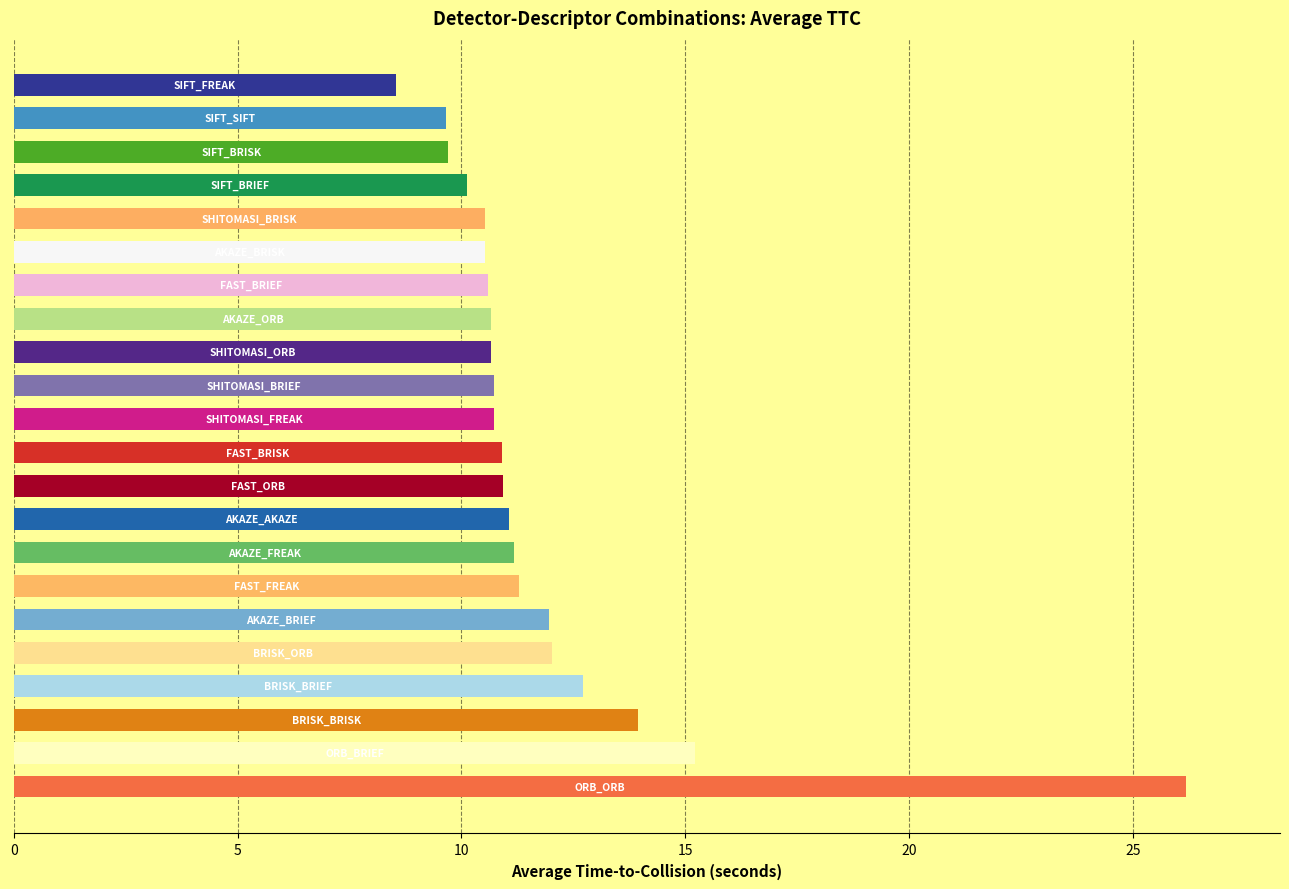

What is the maximum value shown in the chart?

26.2